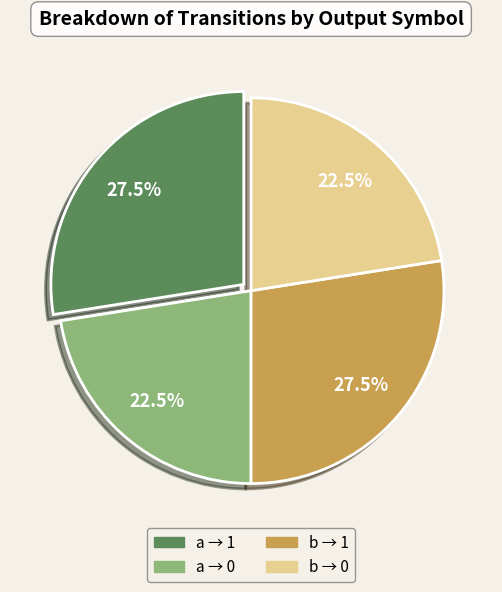

Is there any slice that represents more than half of the pie?

No